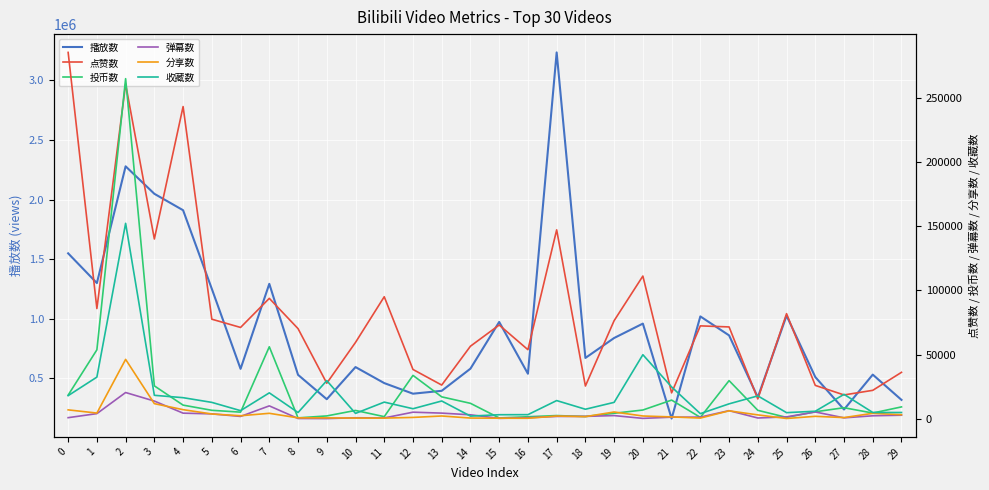

At which category does 投币数 reach its first local peak?

2